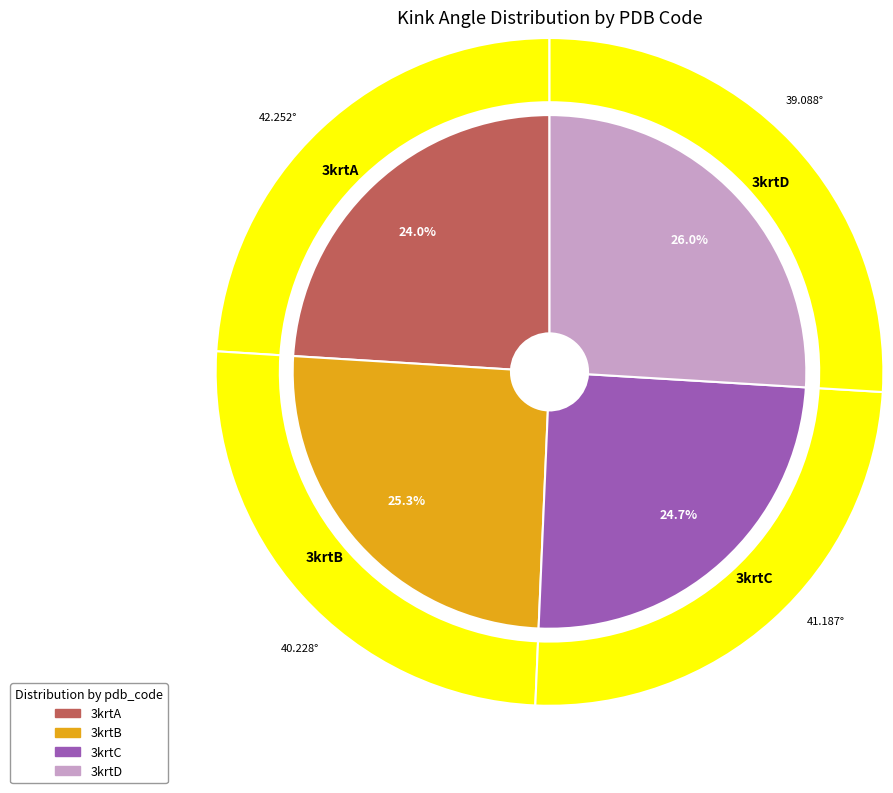

Count the number of slices in the pie.

4